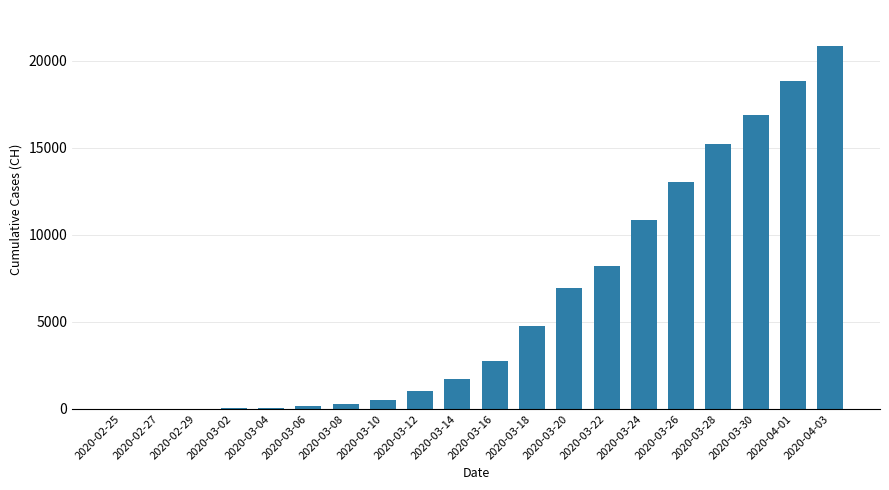

What is the greatest value displayed?

20833